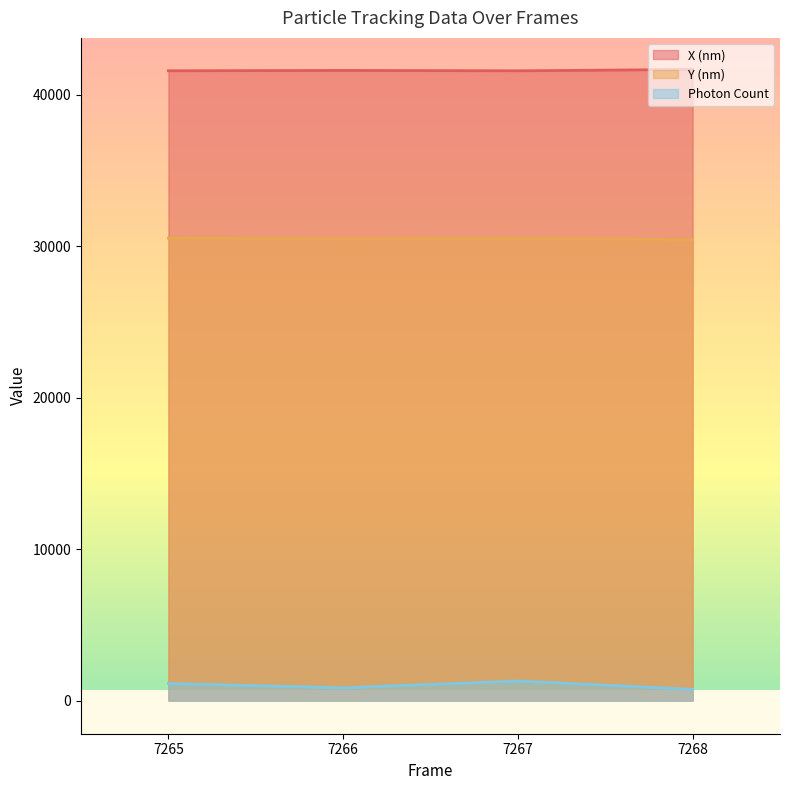

At which category is the sum across all series the highest?

7267